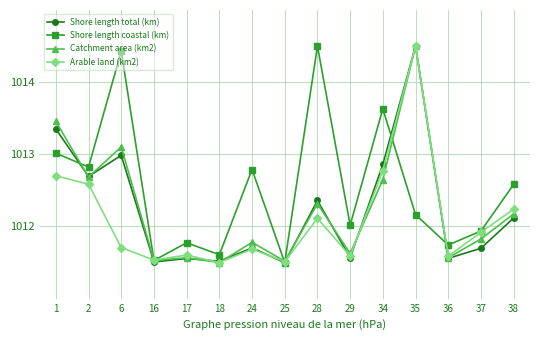

At how many categories does at least one series exceed 1014?

3